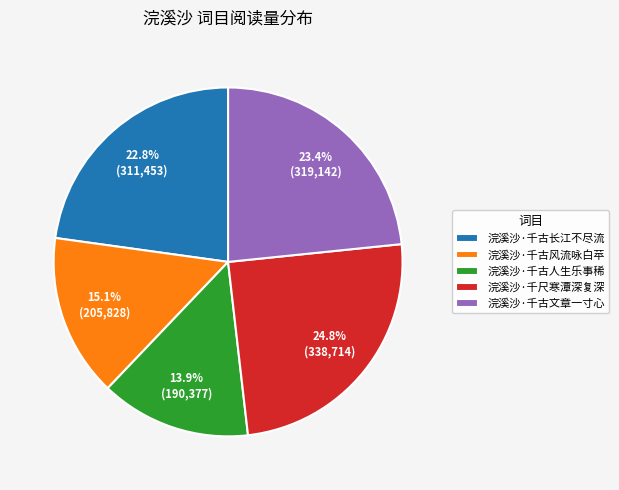

What is the smallest slice in the pie chart?

浣溪沙·千古人生乐事稀